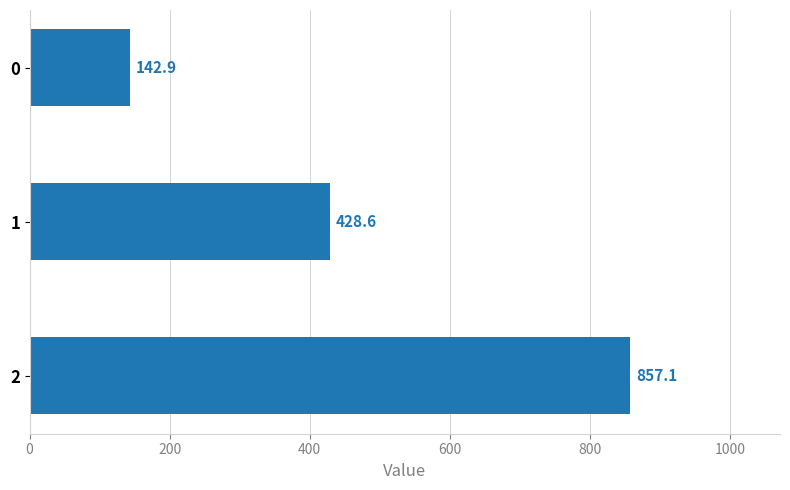

Reading top to bottom, extract all data points from this chart.

0=142.9	1=428.6	2=857.1